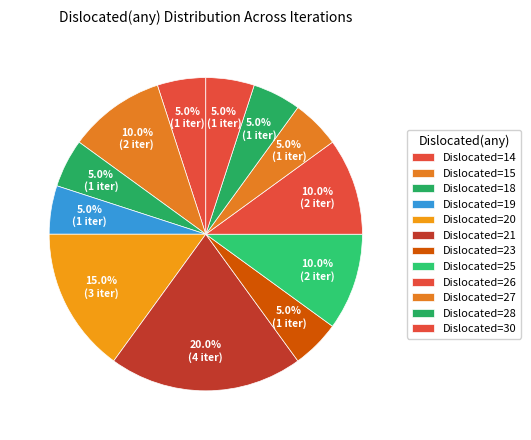

Count the number of slices in the pie.

12